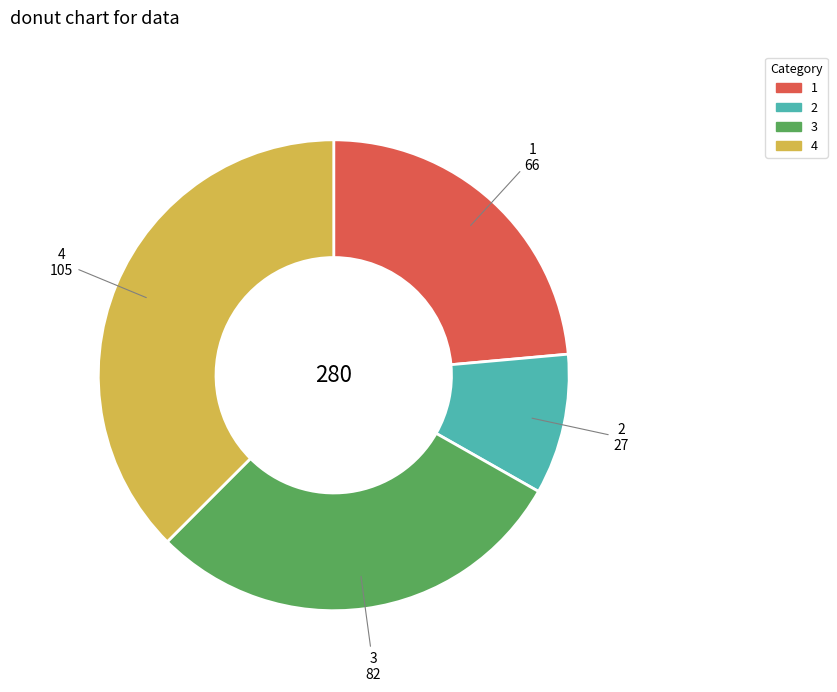

The 4 slice represents 38% of the pie. True or false?

True